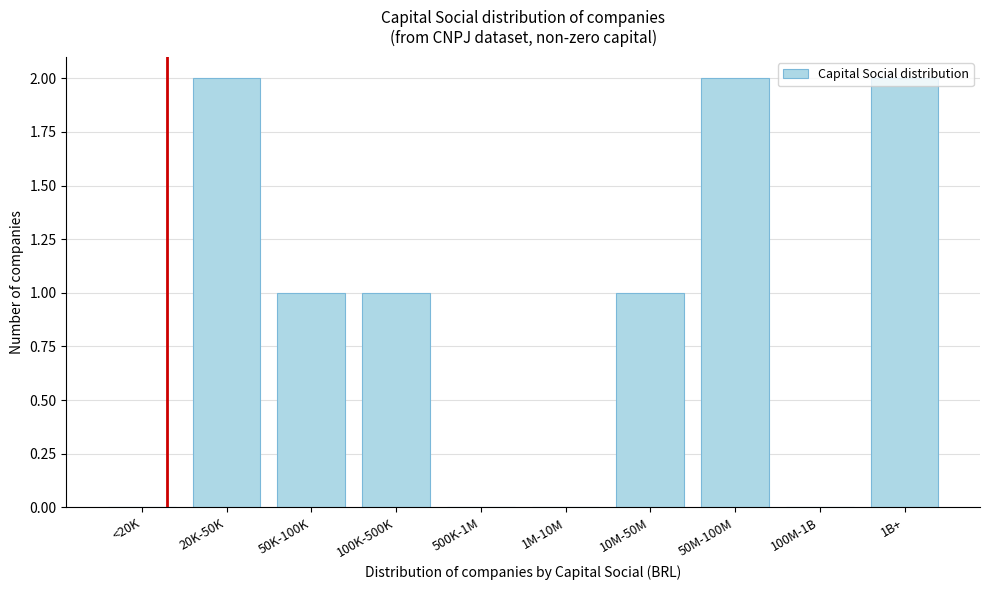

What is the change in value from <20K to 1B+?

+2